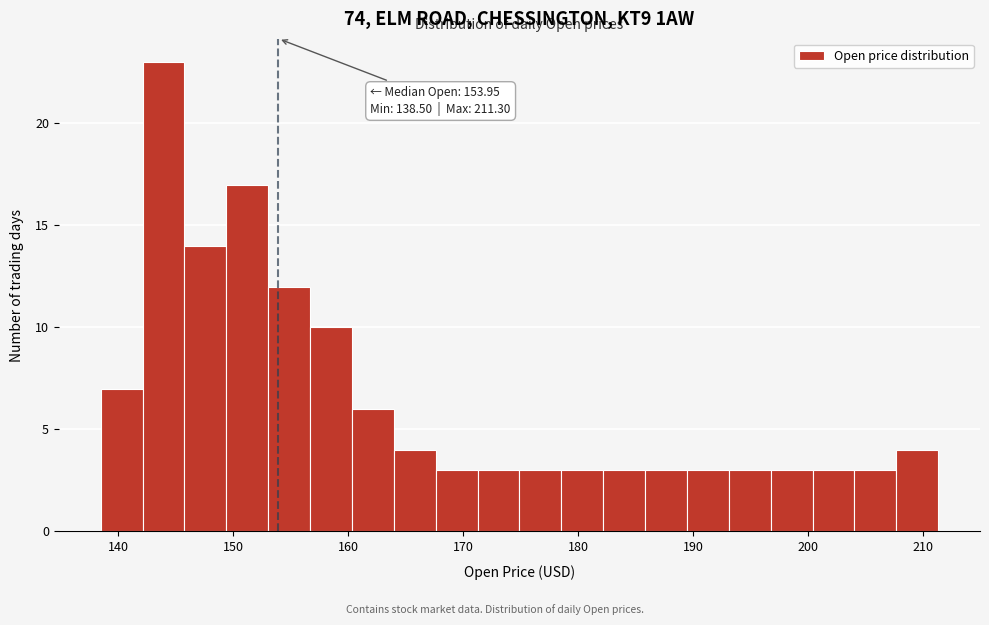

Read against the x-axis, roughly where is the centre of the tallest bar?

144